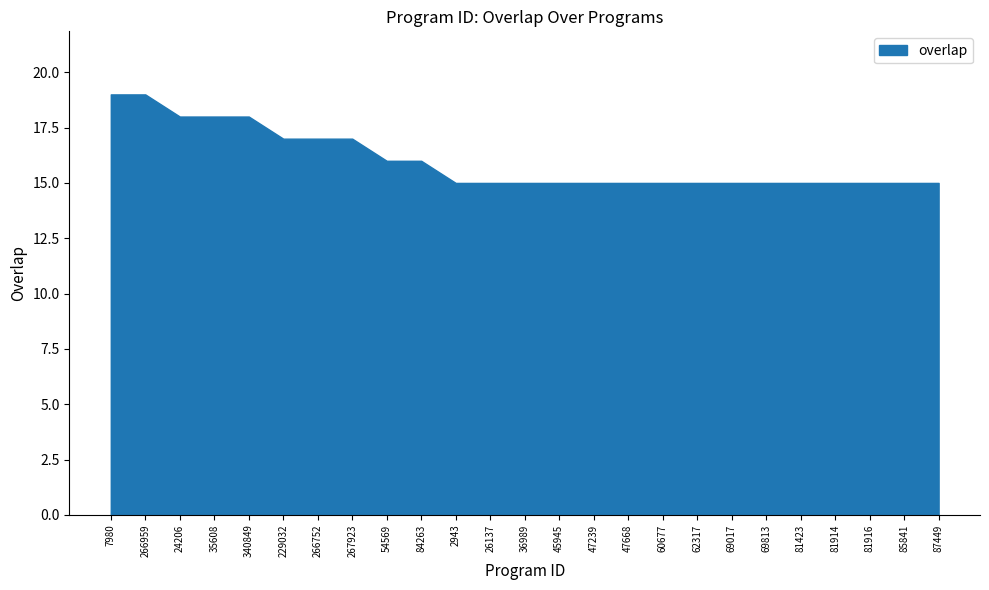

True or false: the data shows 3 at 47239.

False